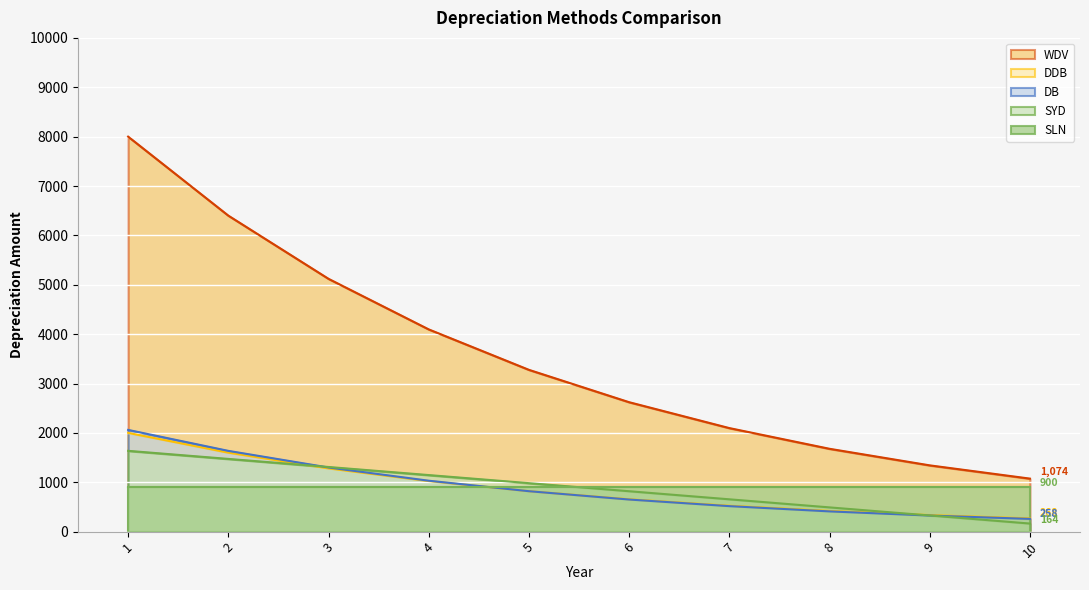

What is the average value of the DDB series?

892.6